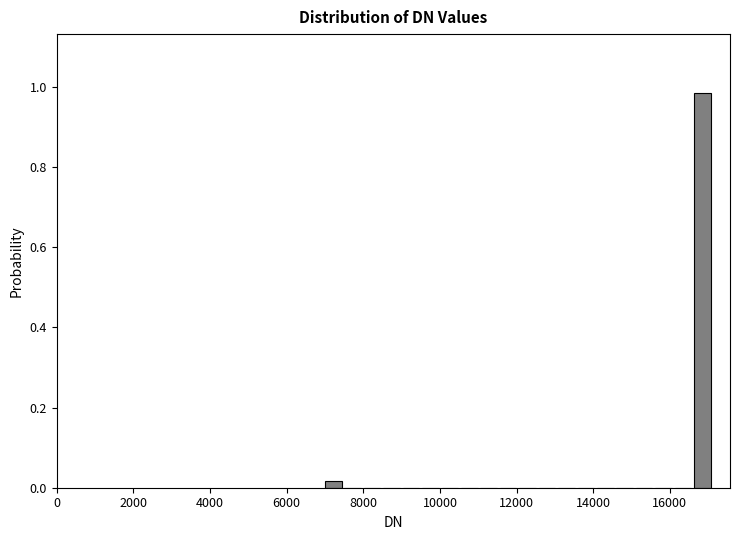

Around what value on the x-axis is the tallest bar? Give the approximate position of its centre, as read against the axis.

16800